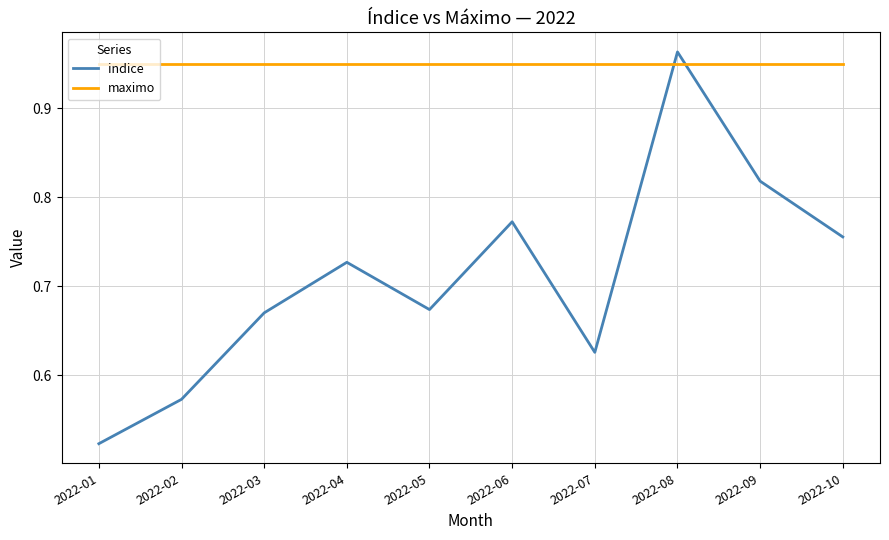

What is the difference between the second highest and second lowest values in the indice series?

0.2